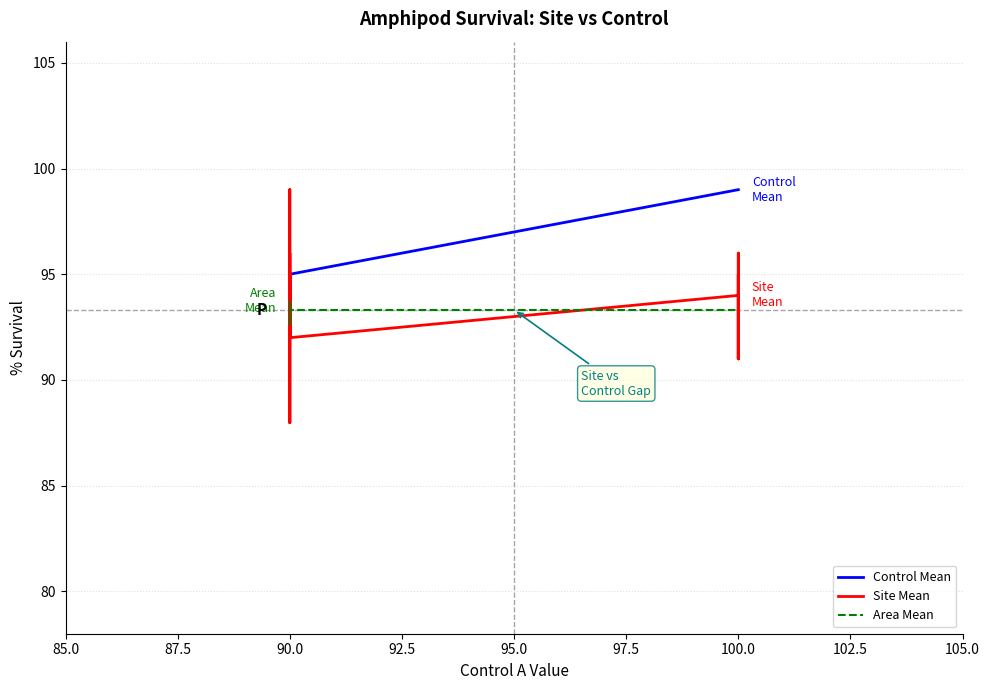

How many lines are shown in the chart?

3